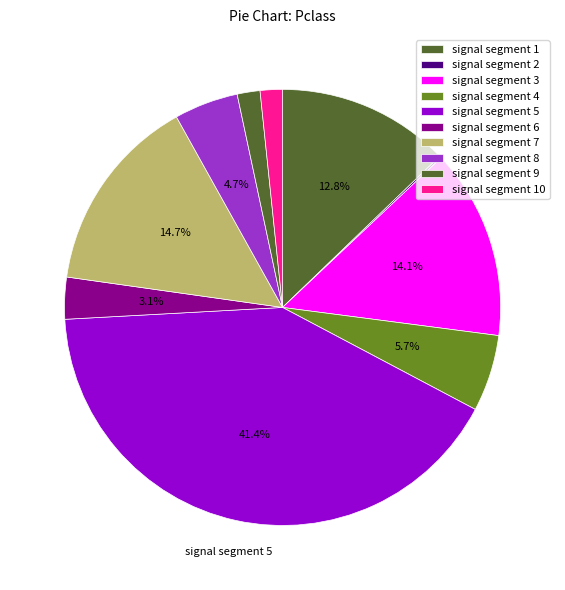

To the nearest percent, what is the average slice percentage?

10%